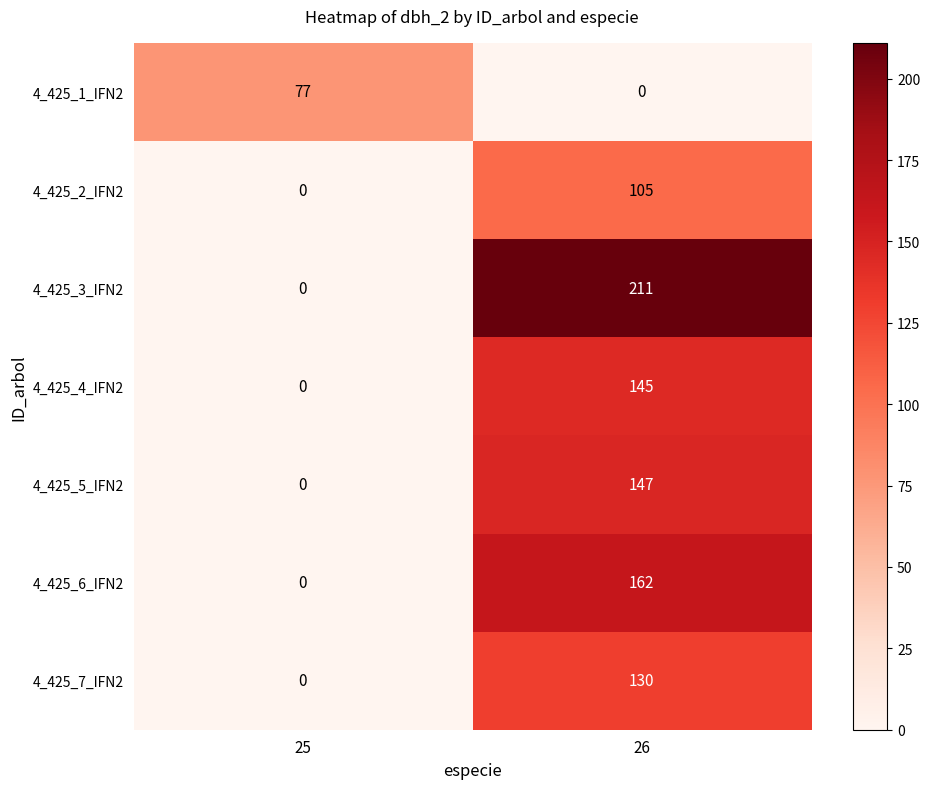

At which category is the sum across all series the highest?

26